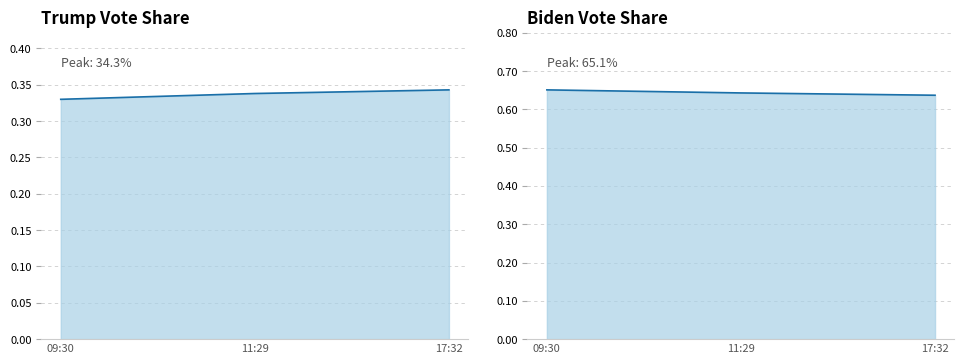

At which category is the sum across all series the highest?

09:30